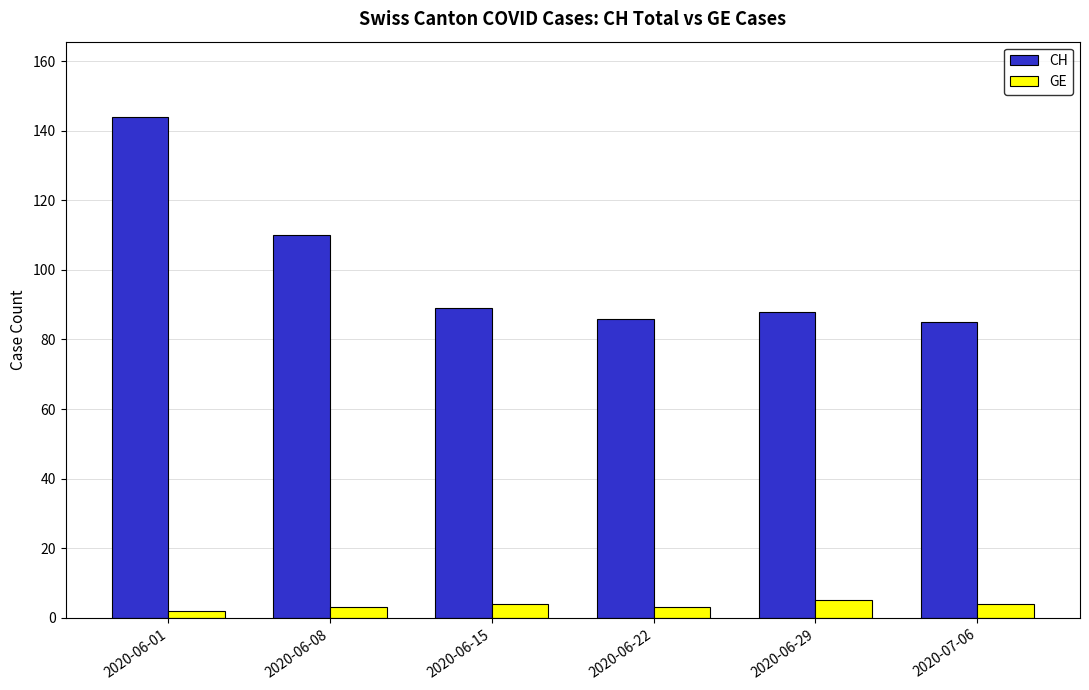

Which series has the largest range (max minus min)?

CH